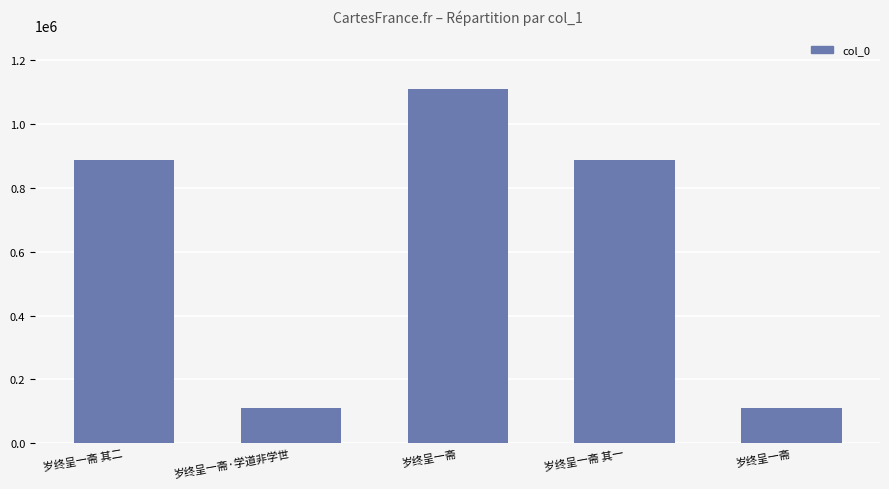

List the labels in order of value, smallest first.

岁终呈一斋, 岁终呈一斋·学道非学世, 岁终呈一斋 其一, 岁终呈一斋 其二, 岁终呈一斋